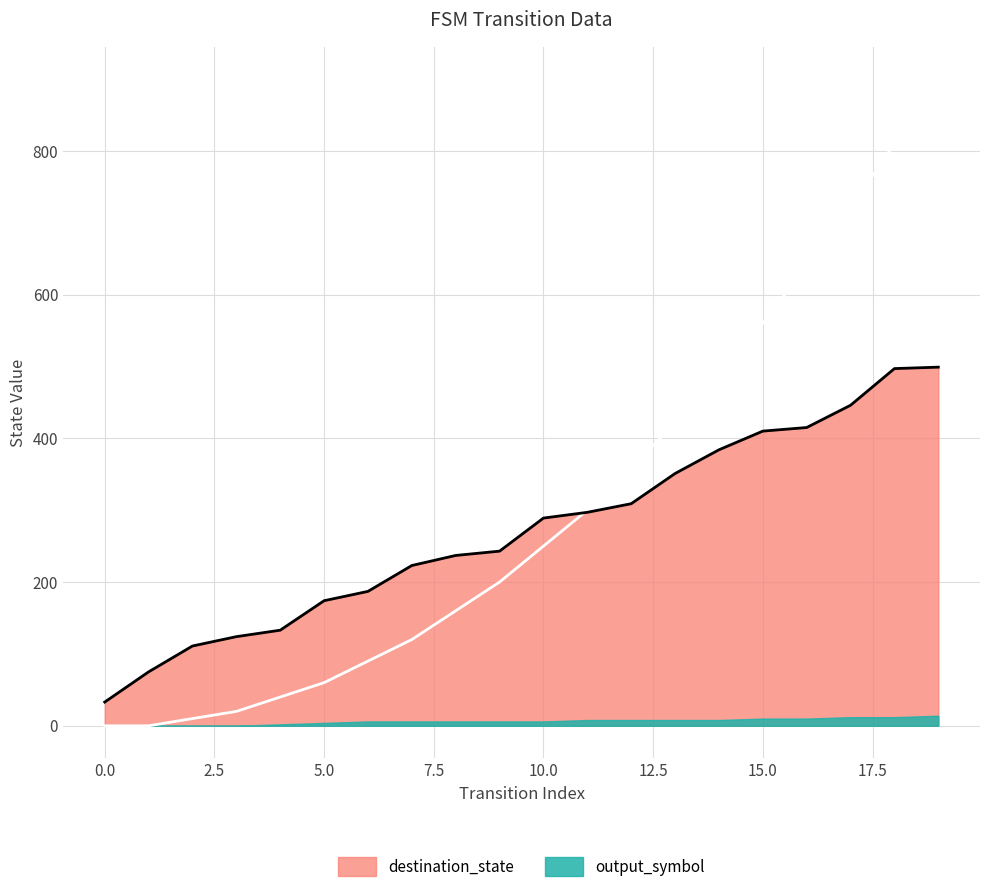

How many lines are shown in the chart?

1